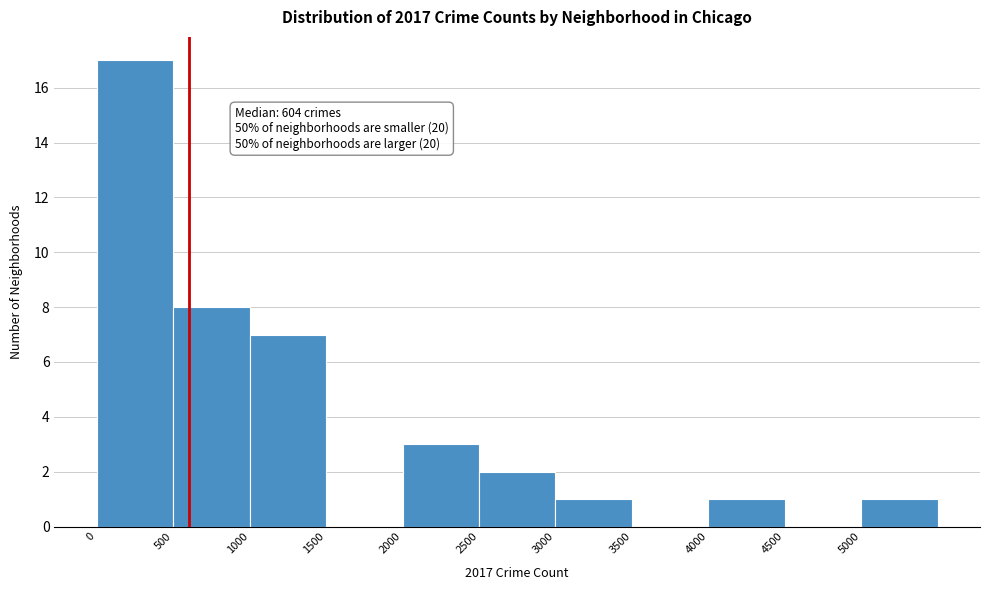

Which range on the x-axis has the tallest bar?

0 to 500